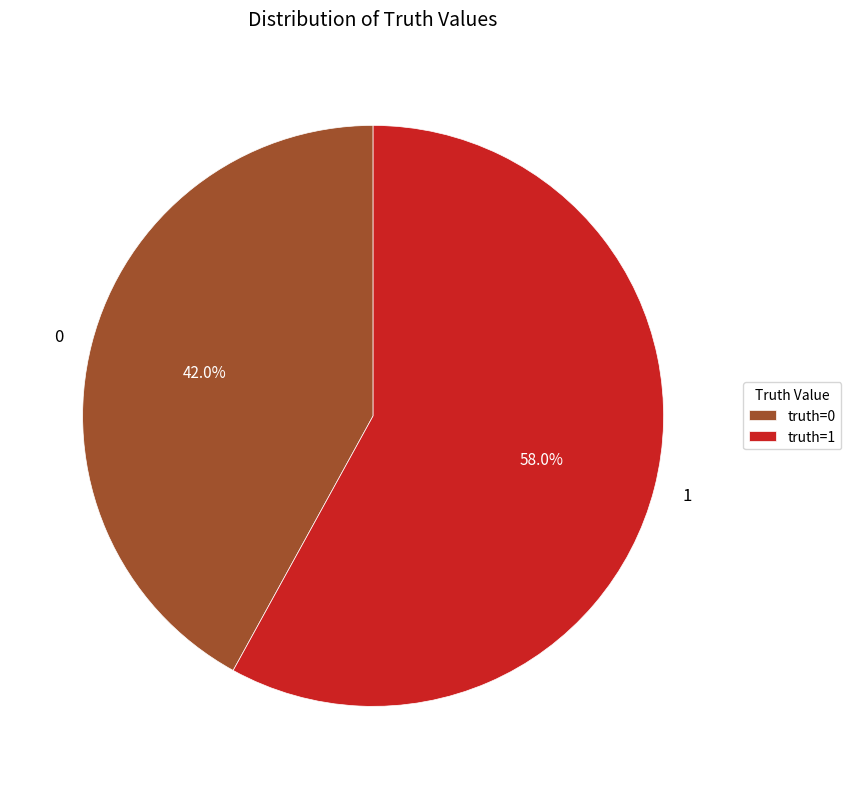

Count the number of slices in the pie.

2